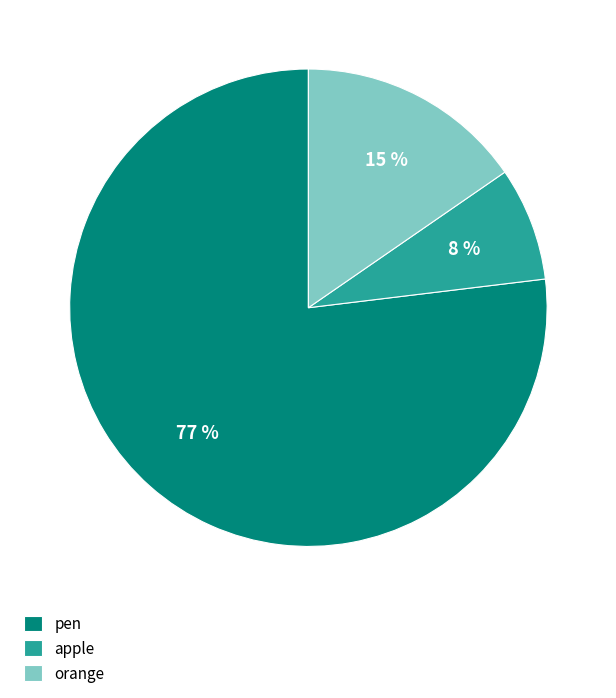

To the nearest percent, what is the difference between the orange and pen slice percentages?

62%